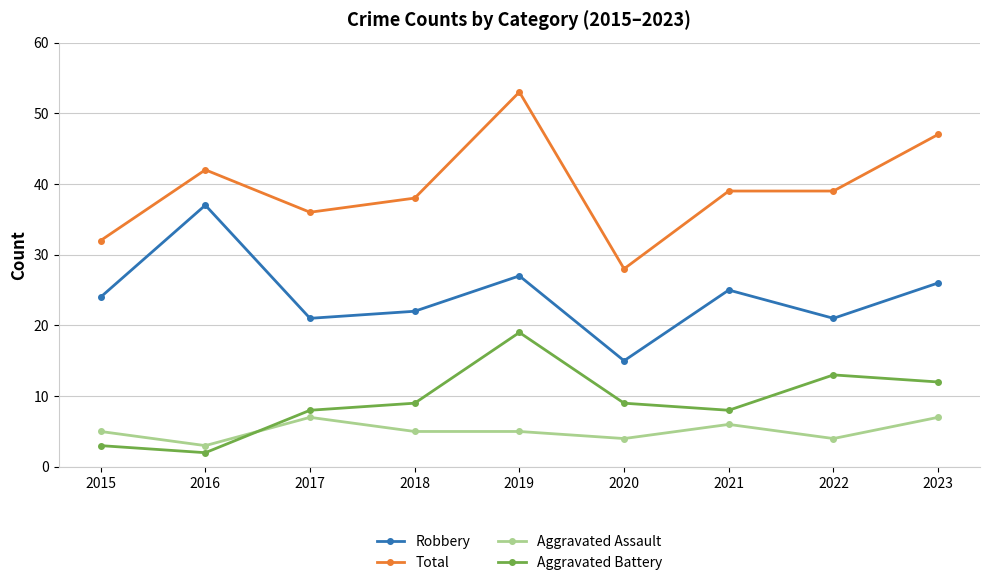

Reading right to left, extract all data points from this chart.

Robbery: 2023=26	2022=21	2021=25	2020=15	2019=27	2018=22	2017=21	2016=37	2015=24
Total: 2023=47	2022=39	2021=39	2020=28	2019=53	2018=38	2017=36	2016=42	2015=32
Aggravated Assault: 2023=7	2022=4	2021=6	2020=4	2019=5	2018=5	2017=7	2016=3	2015=5
Aggravated Battery: 2023=12	2022=13	2021=8	2020=9	2019=19	2018=9	2017=8	2016=2	2015=3